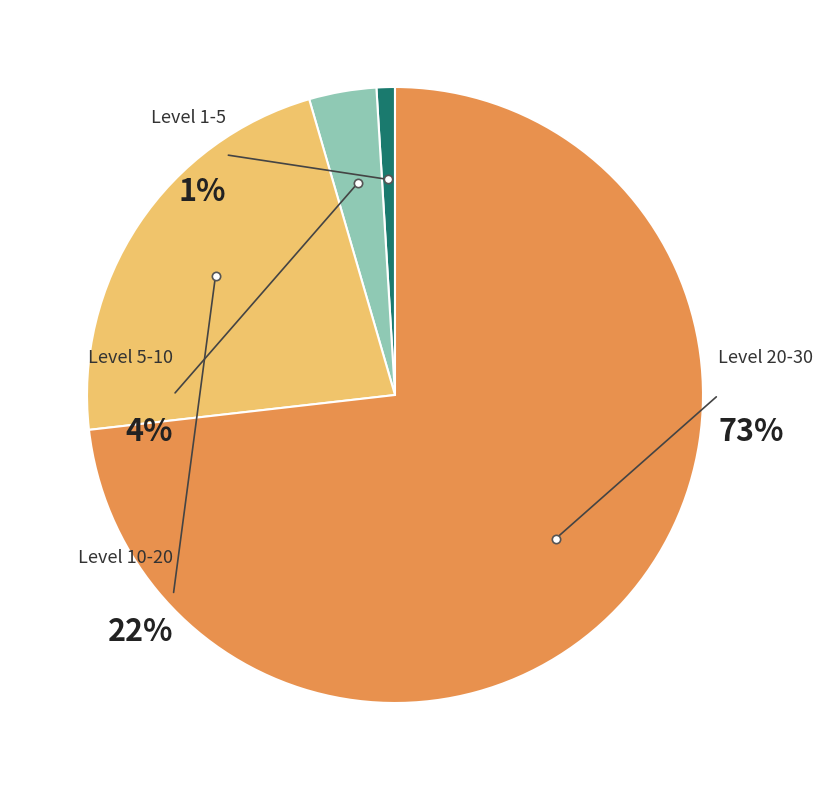

Is it true that 15 is 11% of the pie?

False